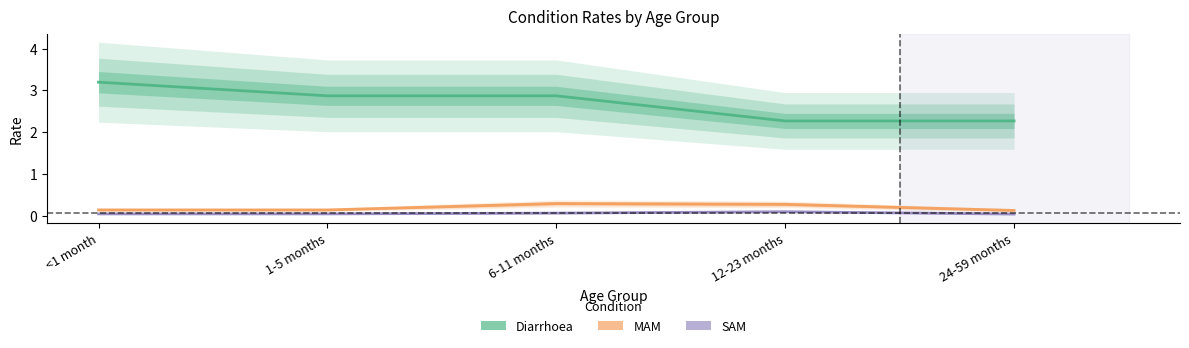

Which series has the largest total across all categories?

Diarrhoea